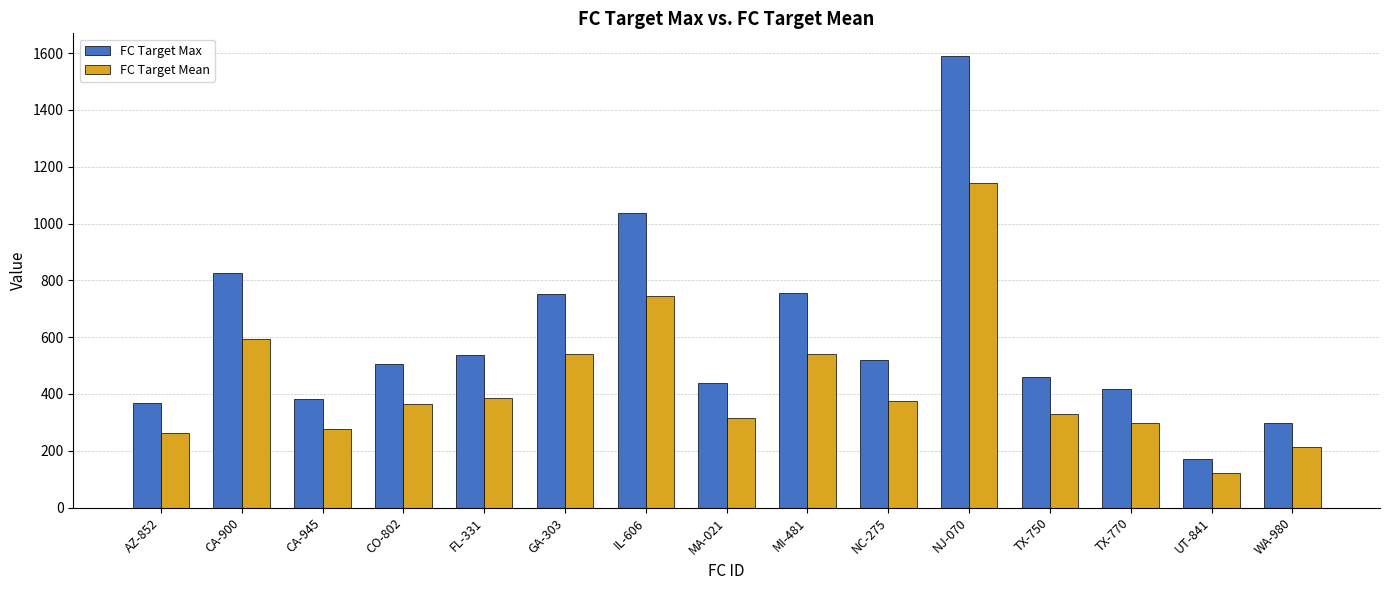

At which category is the sum across all series the highest?

NJ-070